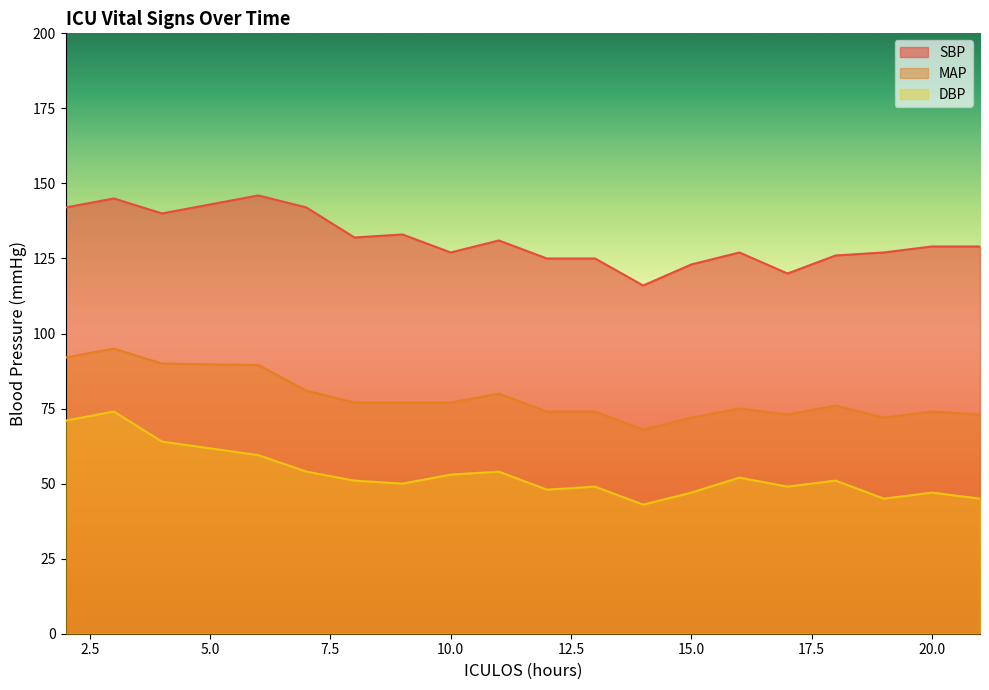

How many interior local peaks does the DBP series have?

6